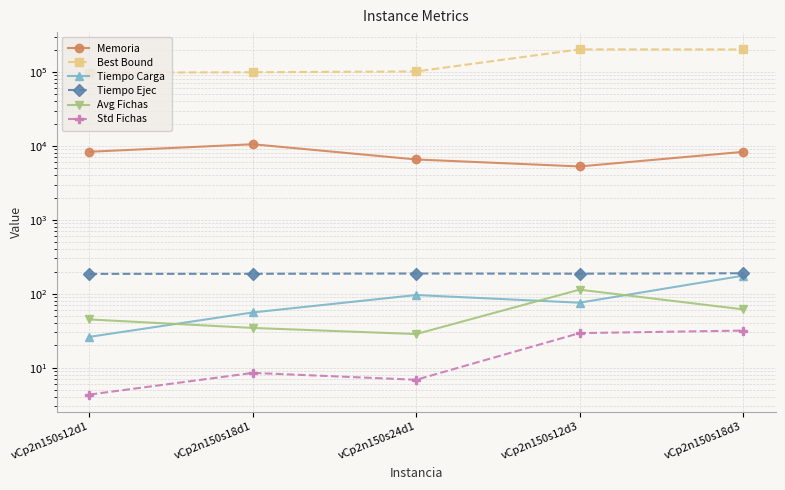

Which category has the highest value in the Std Fichas series?

vCp2n150s18d3